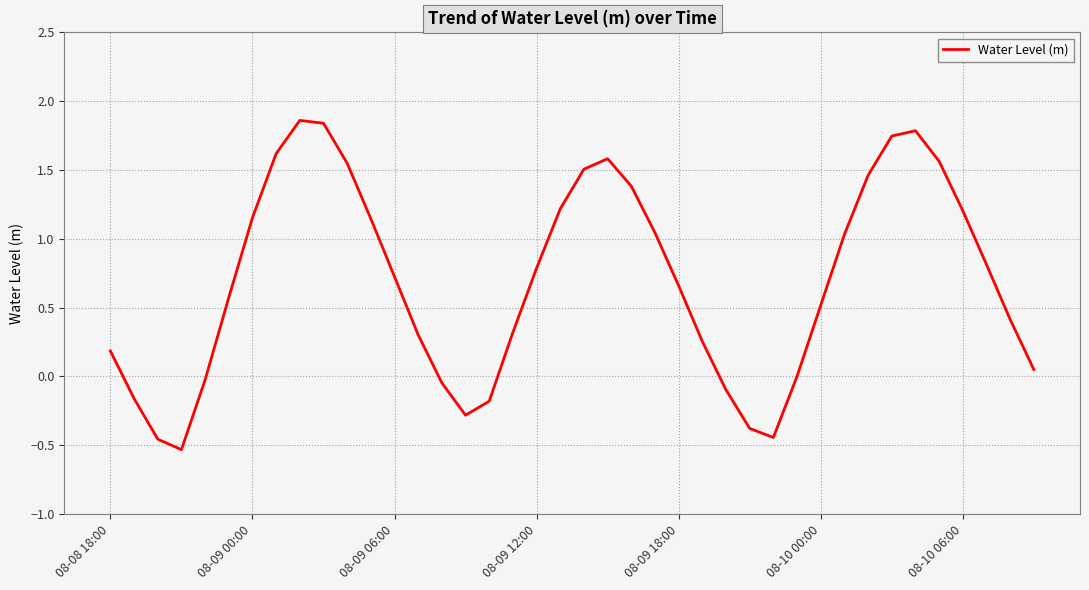

What is the difference between the maximum and minimum values?

2.4